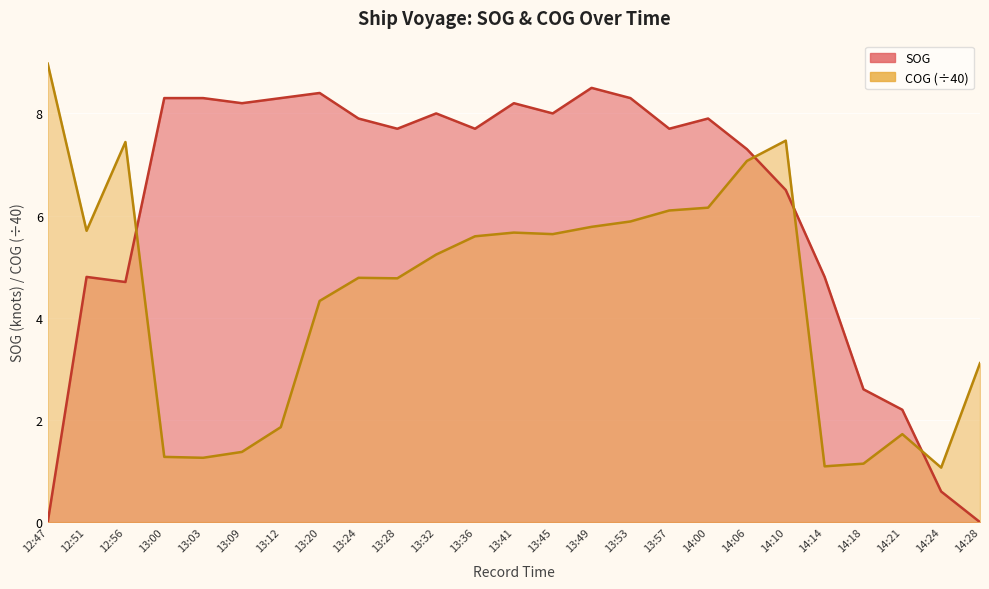

Rank the series at 14:18 from lowest to highest value.

COG, SOG